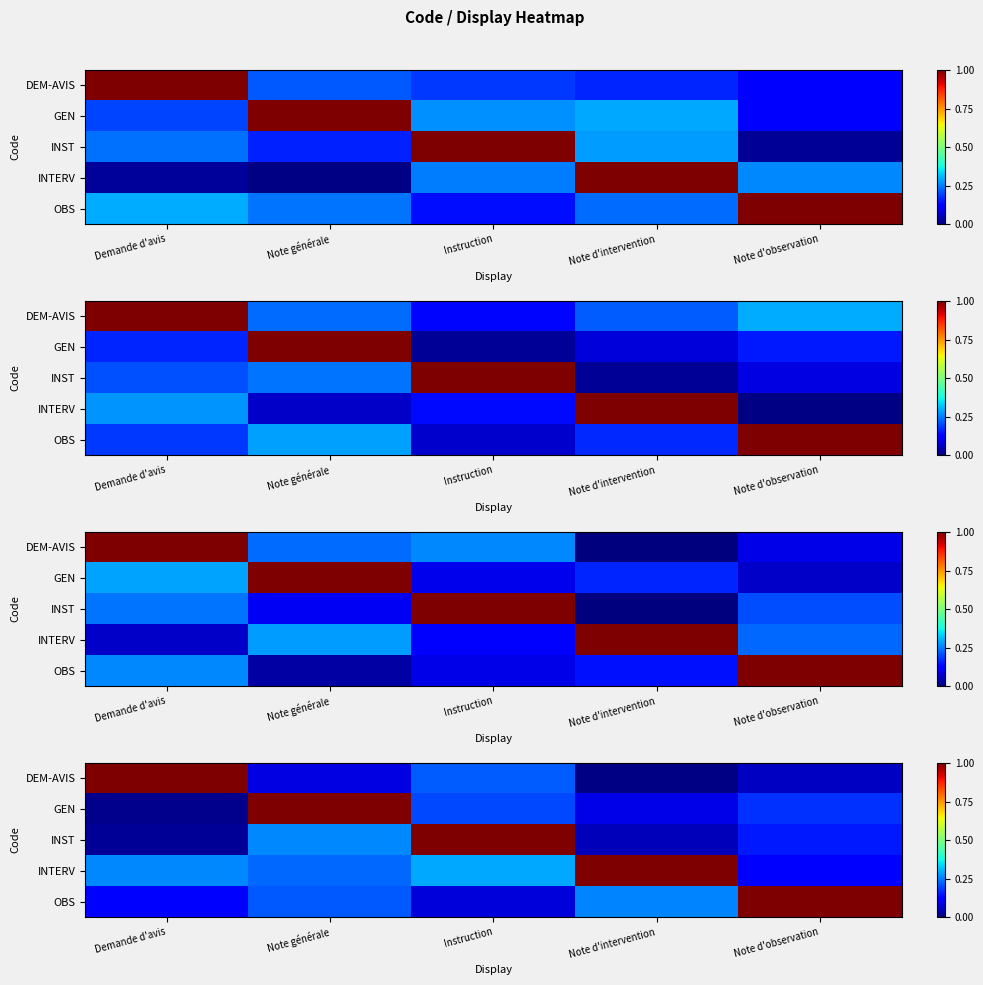

What is the total value across all series at Note générale?

1.8